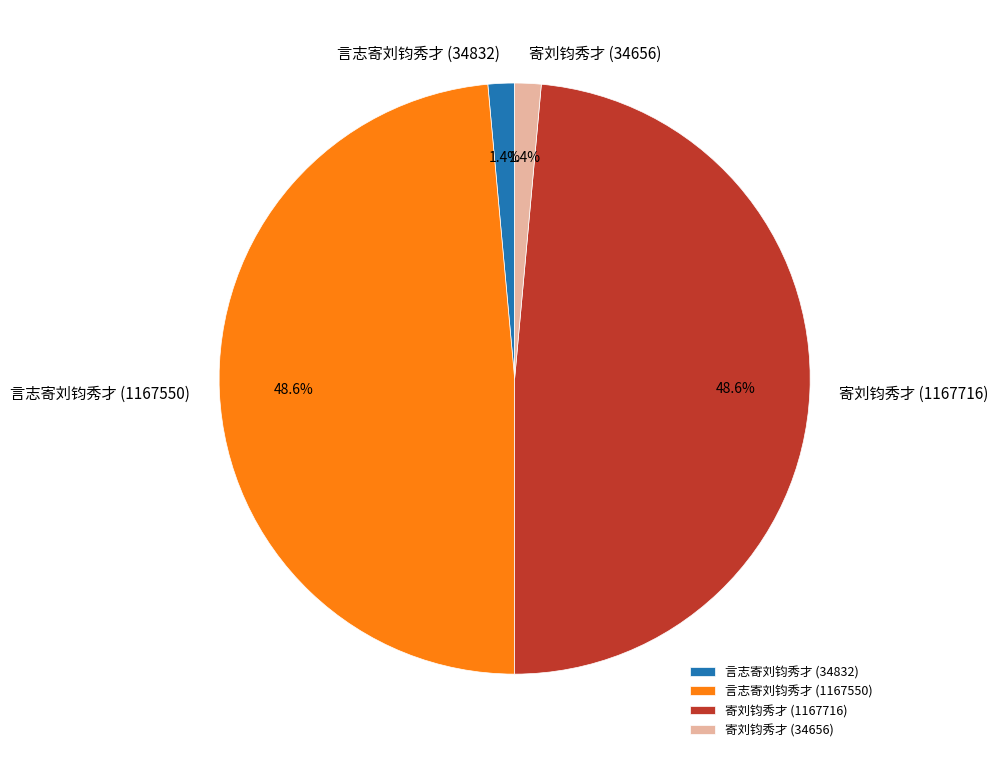

The 寄刘钧秀才 (34656) slice represents 1% of the pie. True or false?

True